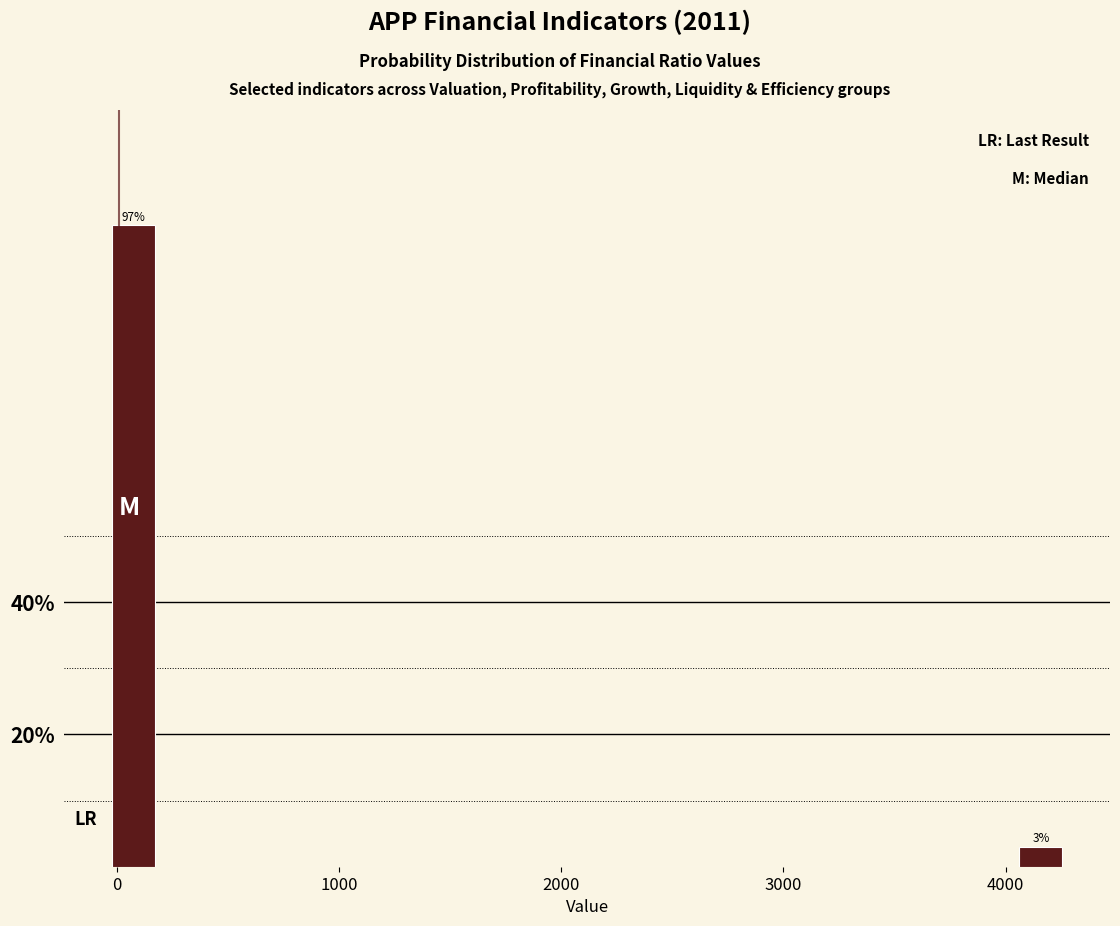

Read against the x-axis, roughly where is the centre of the tallest bar?

100